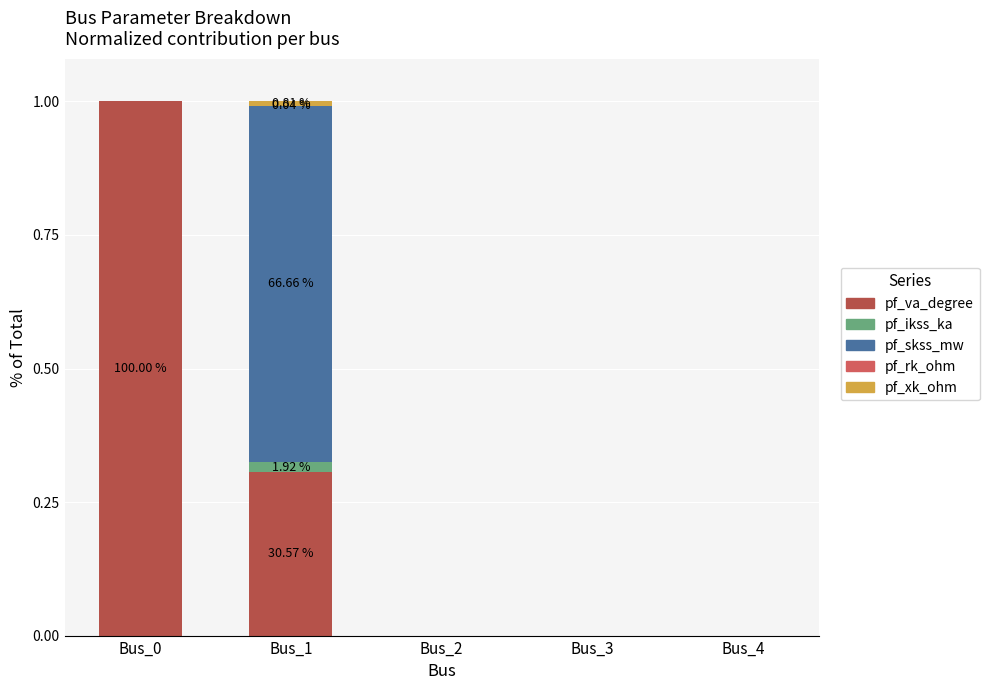

Does the chart contain stacked bars?

Yes